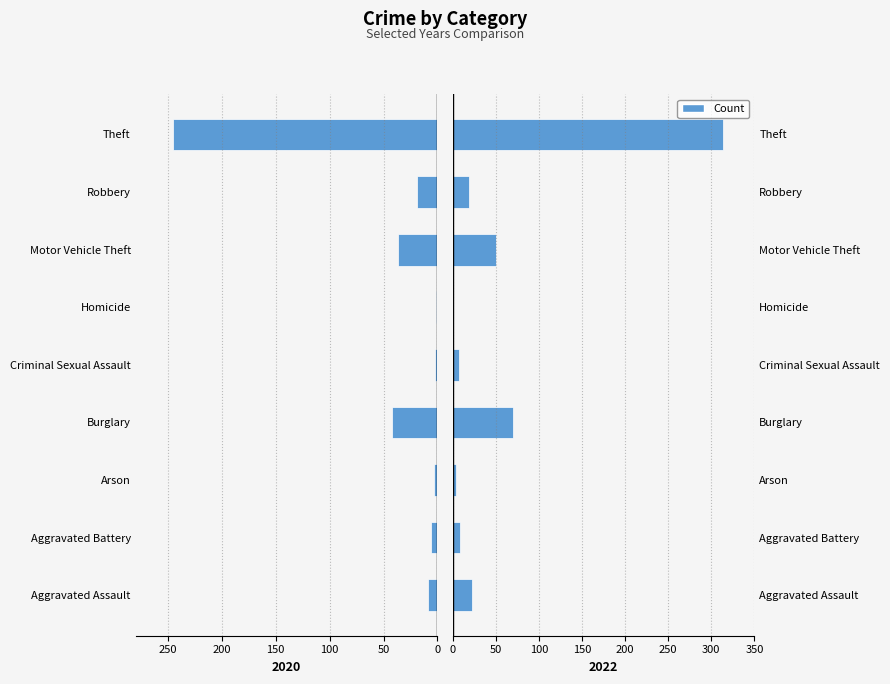

What is the sum of all 2020 values?

-364